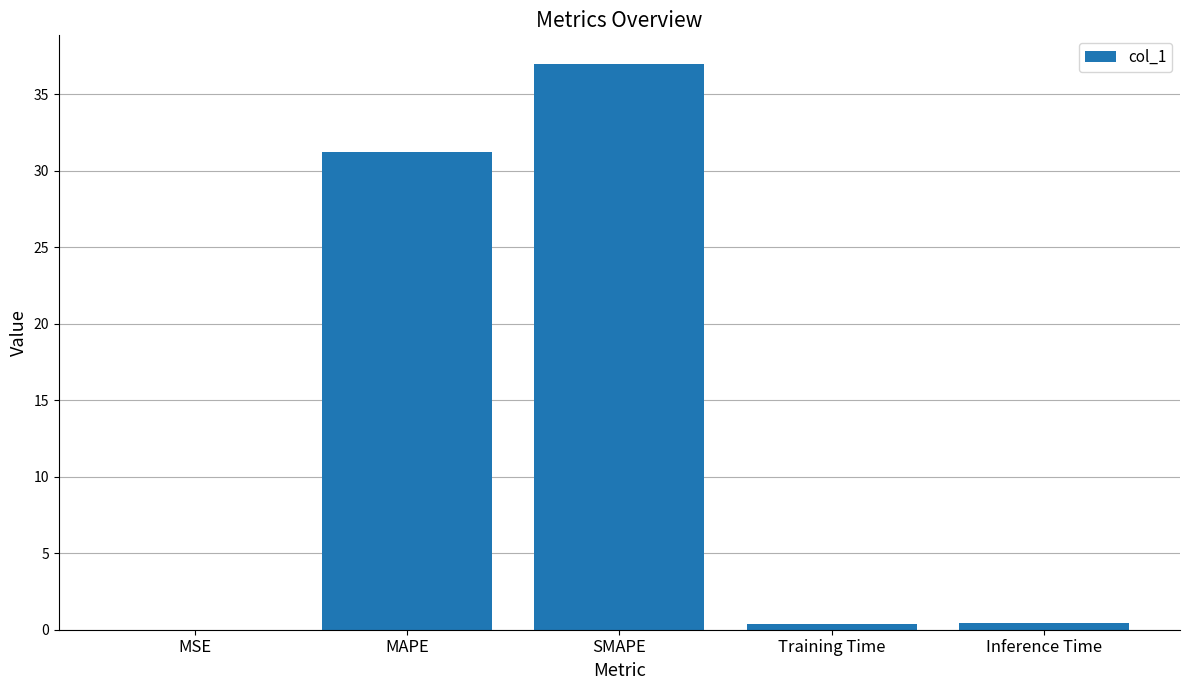

True or false: the data shows 16.9 at MAPE.

False